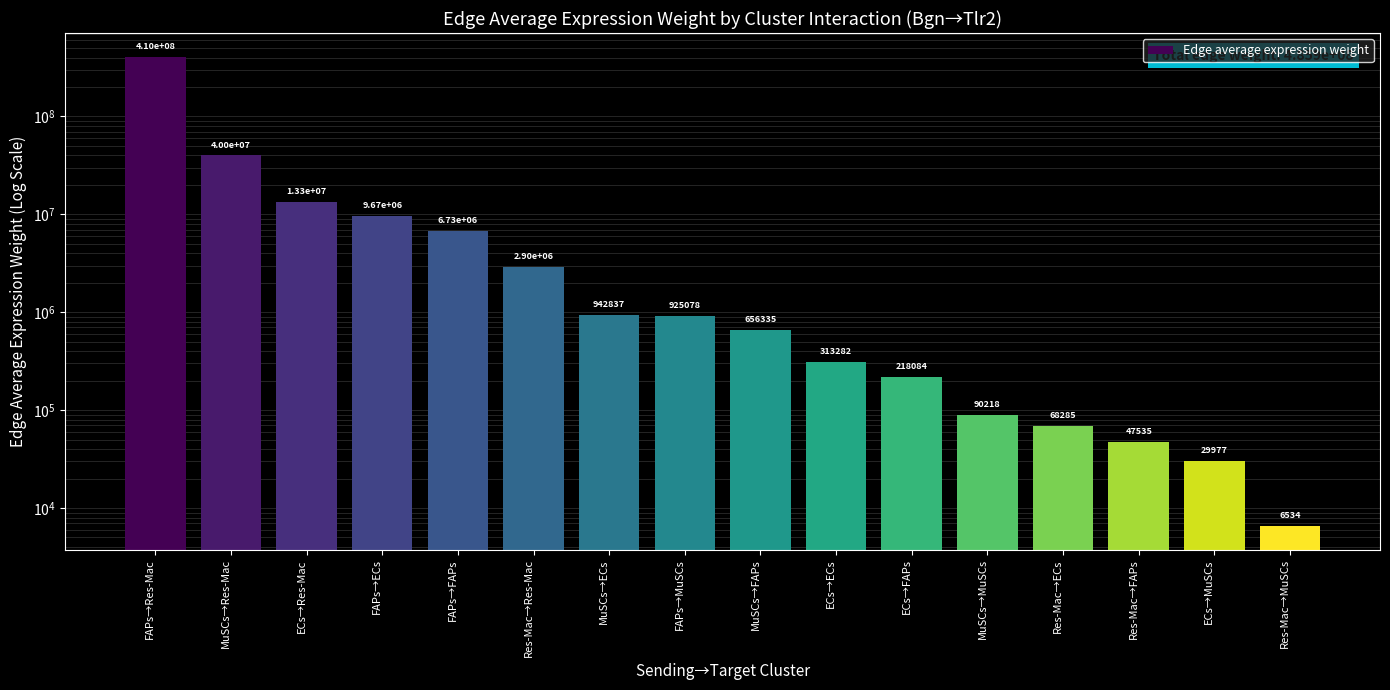

Reading left to right, transcribe all the data shown in this chart.

FAPs→Res-Mac=409995111.9	MuSCs→Res-Mac=39984680.4	ECs→Res-Mac=13285954.7	FAPs→ECs=9667664.2	FAPs→FAPs=6729927.5	Res-Mac→Res-Mac=2895886.2	MuSCs→ECs=942836.8	FAPs→MuSCs=925078.3	MuSCs→FAPs=656334.7	ECs→ECs=313282.1	ECs→FAPs=218084.3	MuSCs→MuSCs=90218.0	Res-Mac→ECs=68284.9	Res-Mac→FAPs=47535.0	ECs→MuSCs=29977.3	Res-Mac→MuSCs=6534.0